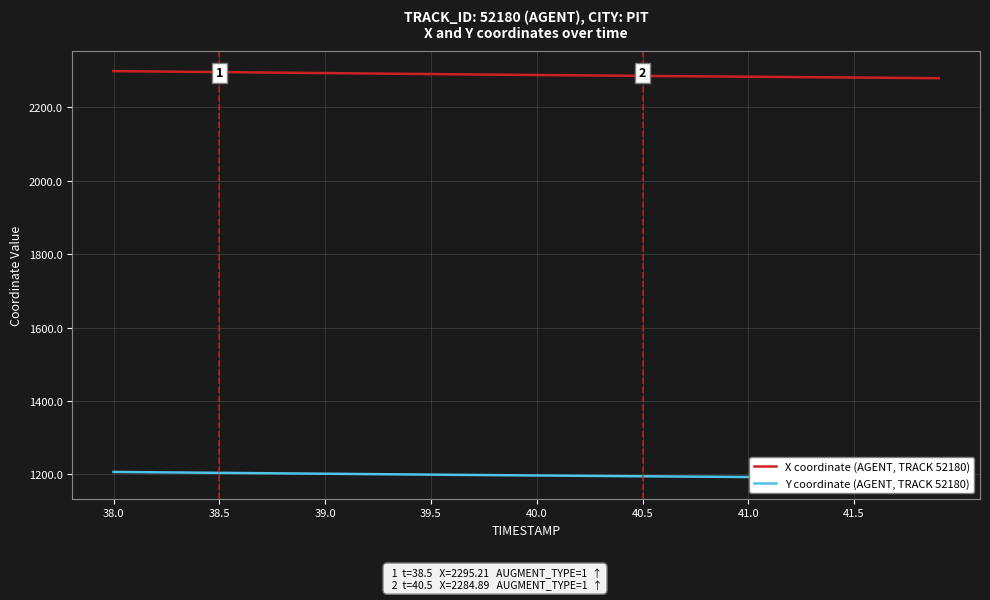

What is the maximum value for X coordinate (AGENT, TRACK 52180)?

2297.9